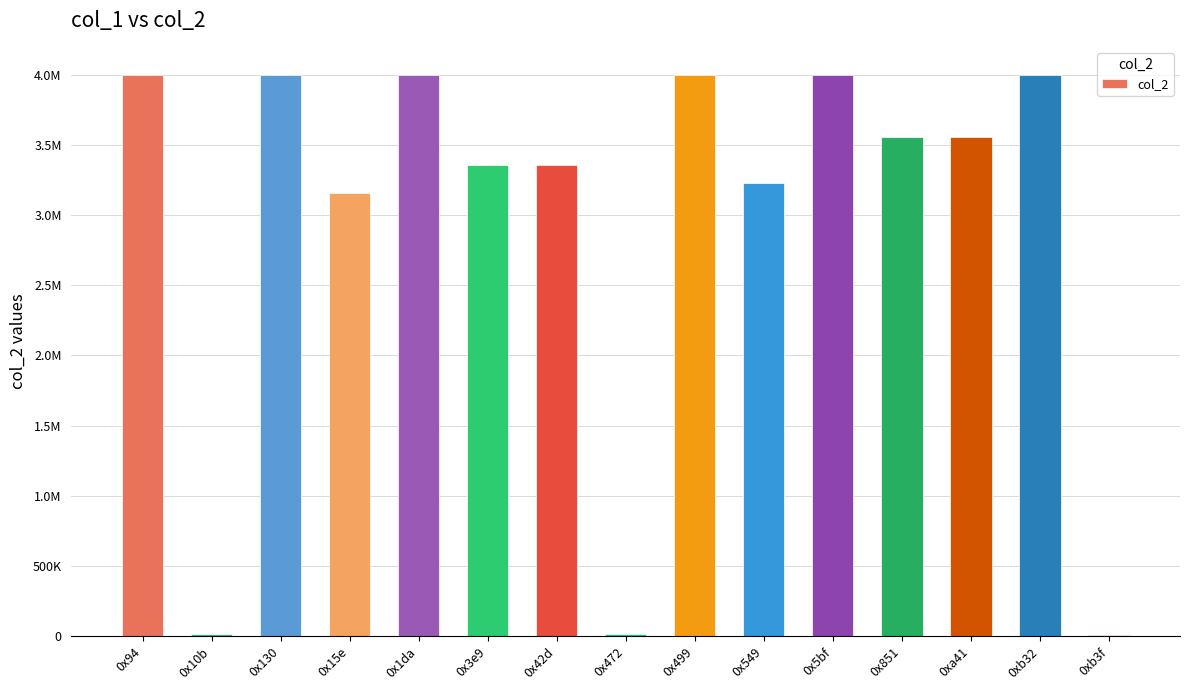

True or false: the data shows 6491695 at 0x499.

False